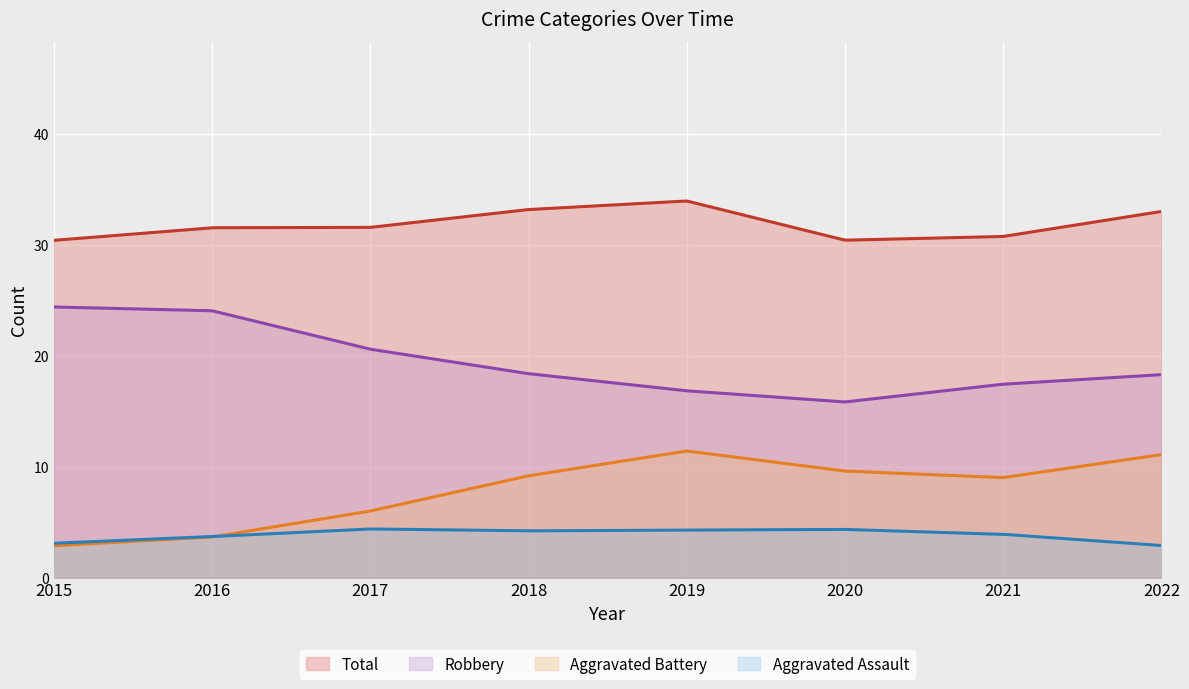

Which series changed the most between 2015 and 2020?

Robbery